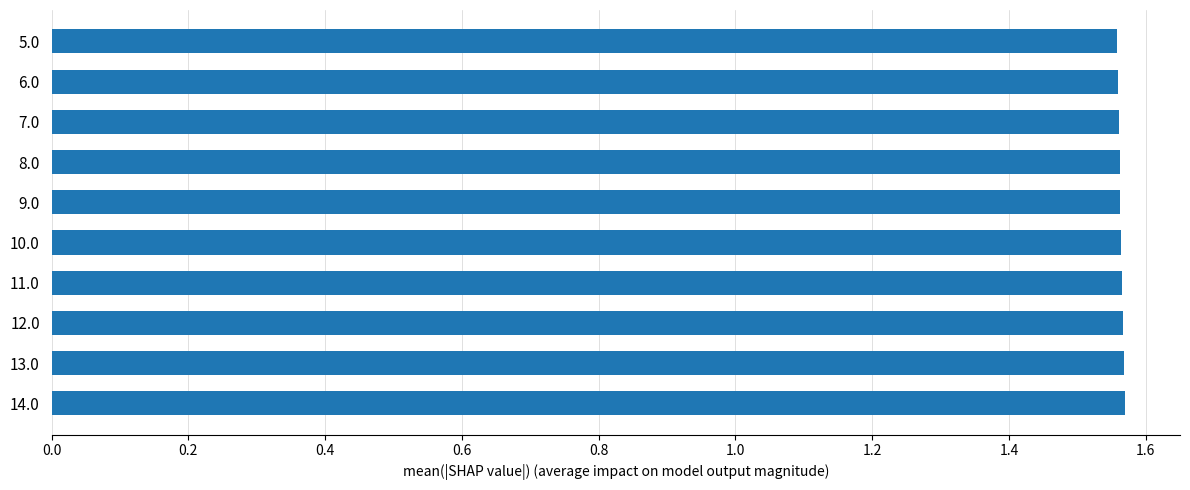

What is the ratio of the value at 9.0 to the value at 7.0?

1.0